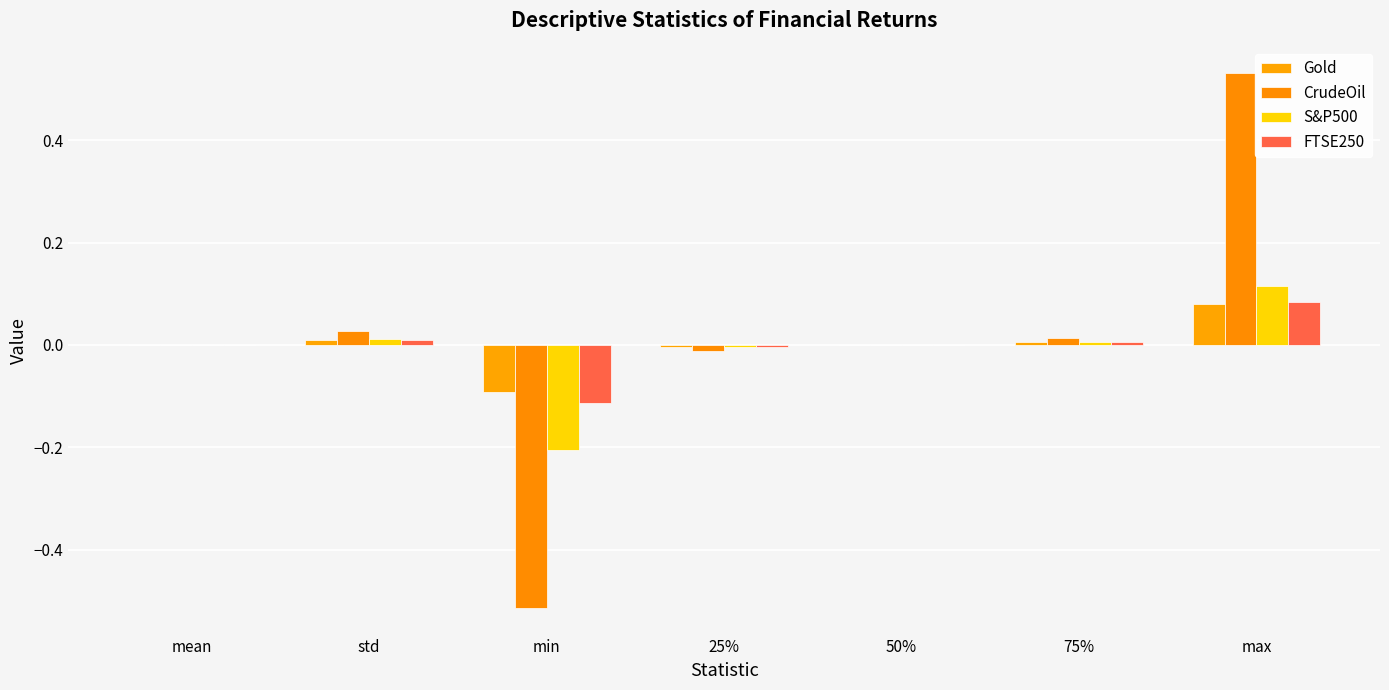

Reading right to left, transcribe all the data shown in this chart.

Gold: 0.1	0.0	0.0	-0.0	-0.1	0.0	0.0
CrudeOil: 0.5	0.0	0.0	-0.0	-0.5	0.0	0.0
S&P500: 0.1	0.0	0.0	-0.0	-0.2	0.0	0.0
FTSE250: 0.1	0.0	0.0	-0.0	-0.1	0.0	0.0